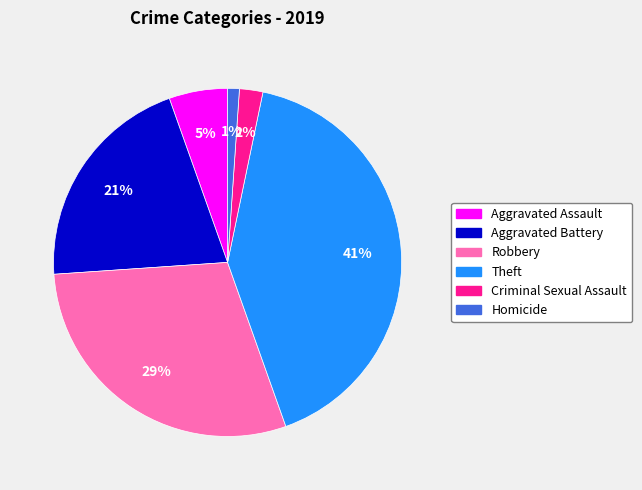

Does any single category account for the majority?

No